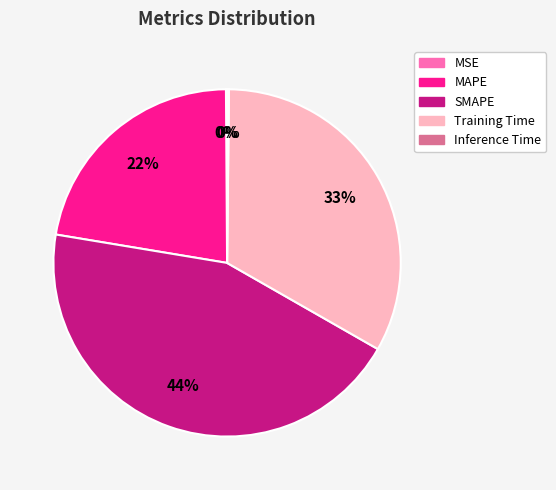

Is the sum of SMAPE and MAPE greater than half?

Yes